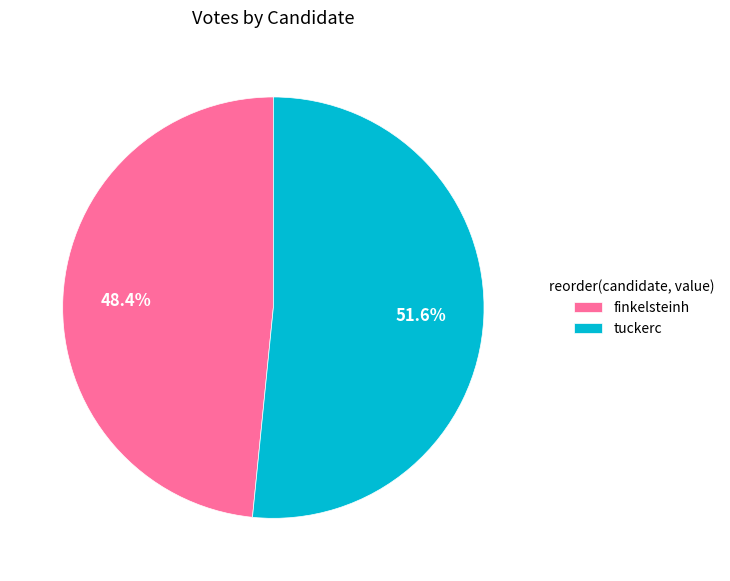

Approximately how many times larger is the value at finkelsteinh compared to tuckerc?

0.9